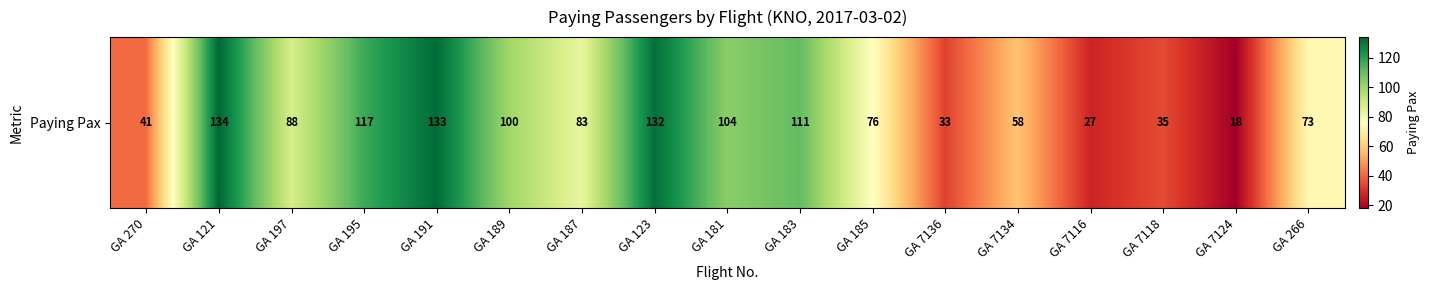

The value at GA 191 is 30. True or false?

False